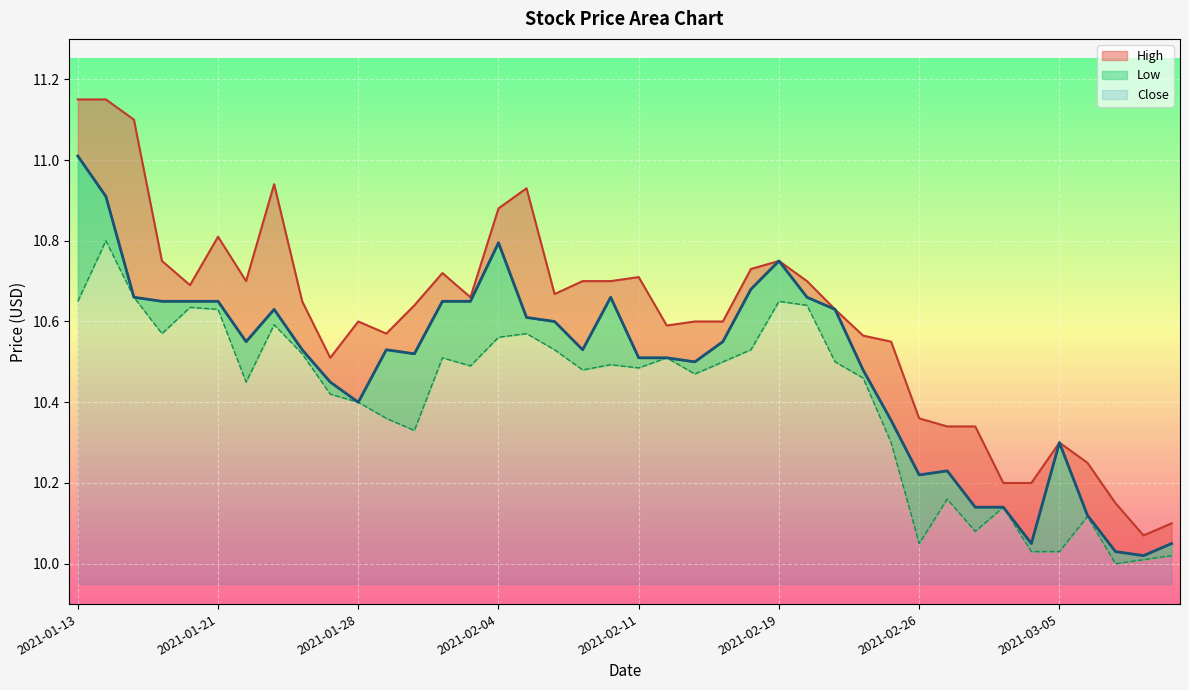

What is the difference between the second highest and minimum values in the Low series?

0.7